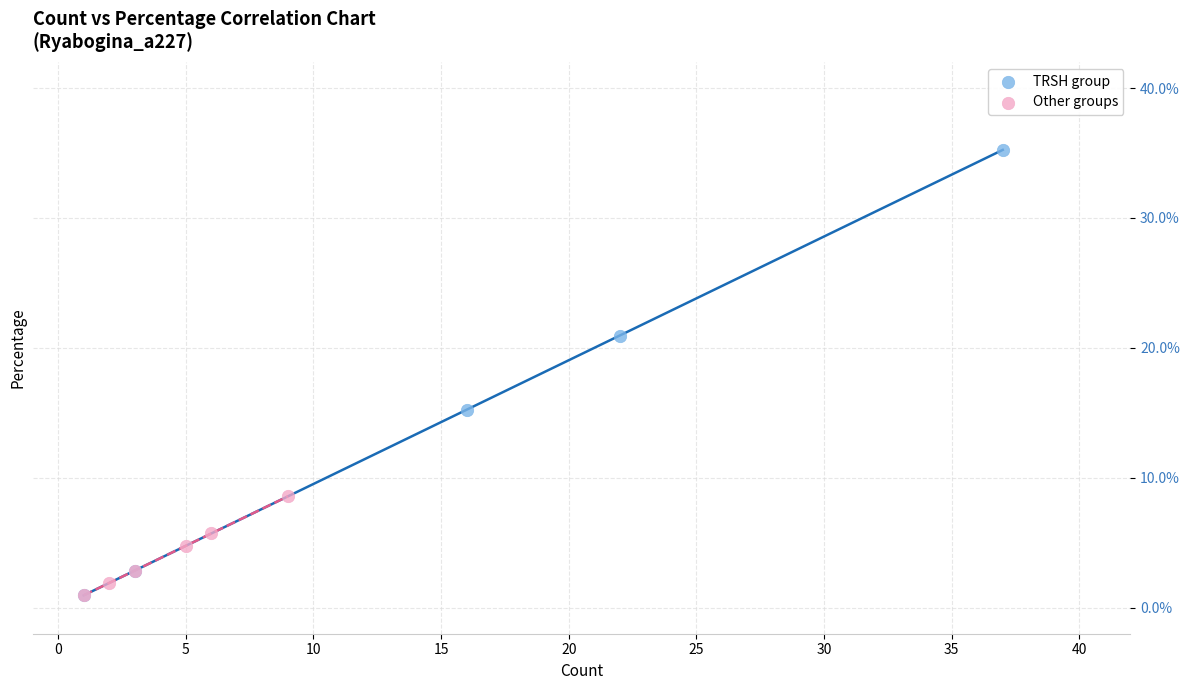

Which series has the largest Y range (max minus min)?

TRSH group